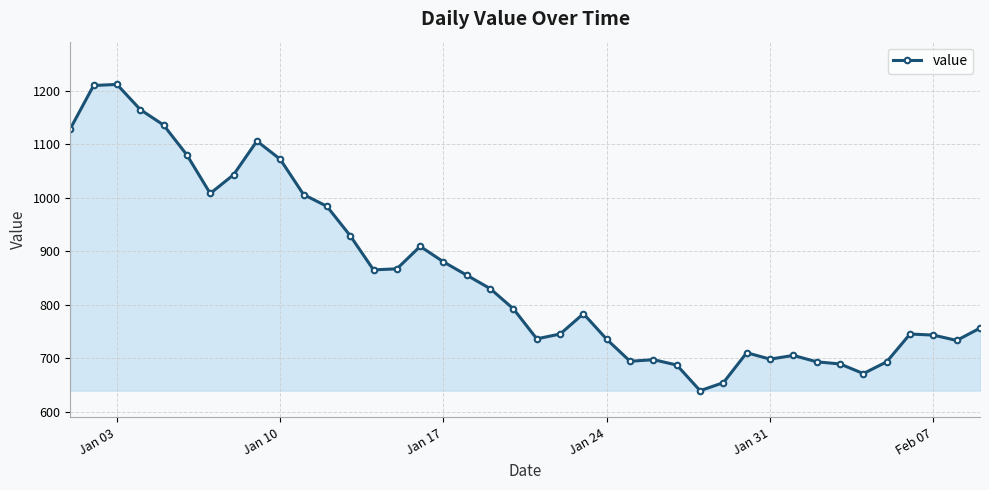

What is the difference between the maximum and minimum values?

573